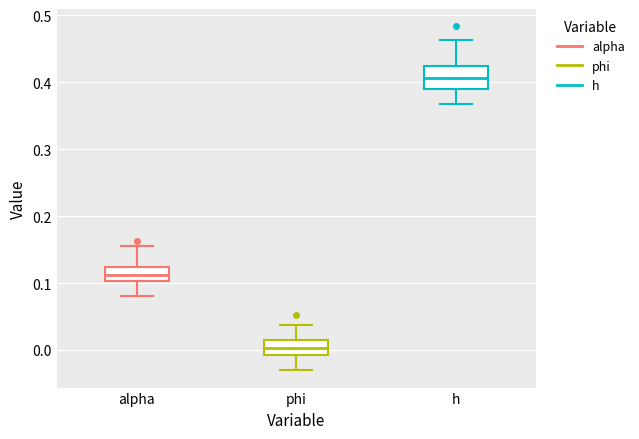

Reading left to right, transcribe this box plot: for each box, give where its median line is, the range the box spans, and where its two whiskers end, as read against the y-axis. The values are not printed on the chart, so give them approximately, as read against the axis.

alpha: median 0.11, box 0.10 to 0.12, whiskers 0.08 to 0.16
phi: median 0.00, box -0.01 to 0.02, whiskers -0.03 to 0.04
h: median 0.41, box 0.39 to 0.42, whiskers 0.37 to 0.46